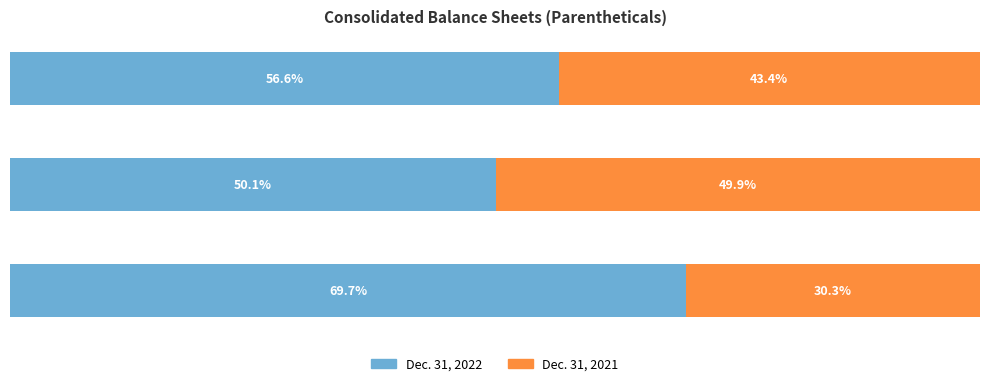

What are all the series names shown in the legend?

Dec. 31, 2022, Dec. 31, 2021